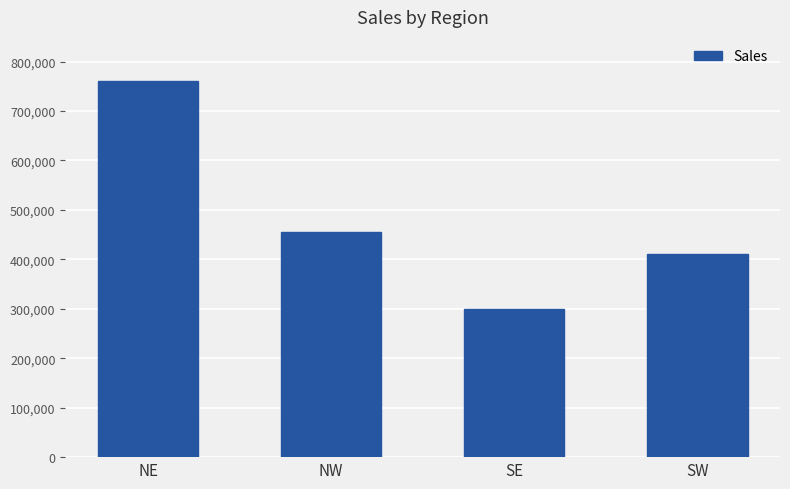

What is the maximum value shown in the chart?

760000